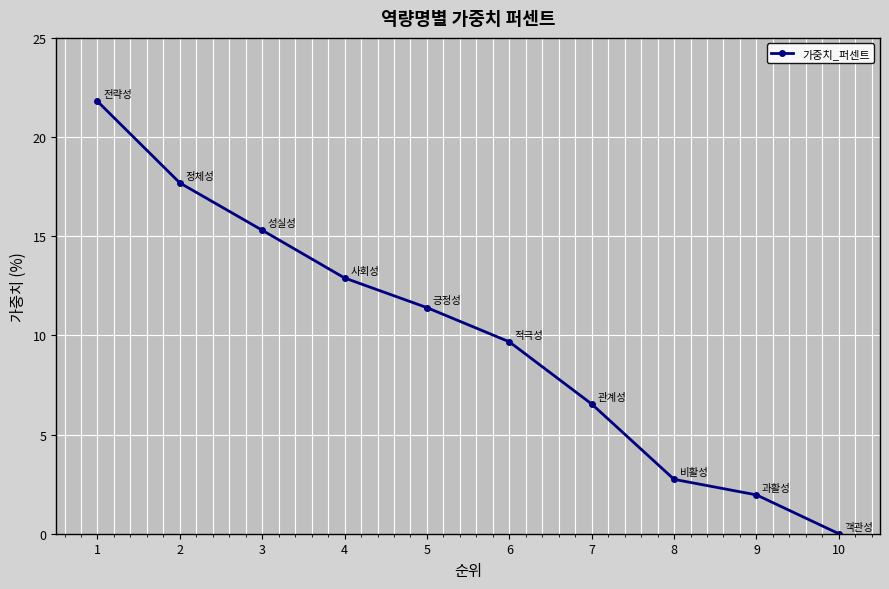

Reading left to right, extract all data points from this chart.

1=21.8	2=17.7	3=15.3	4=12.9	5=11.4	6=9.7	7=6.5	8=2.7	9=2.0	10=0.0